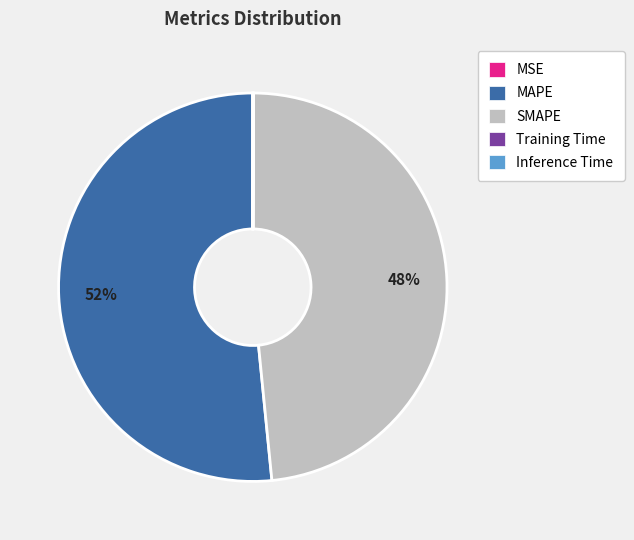

Is it true that MAPE is 41% of the pie?

False